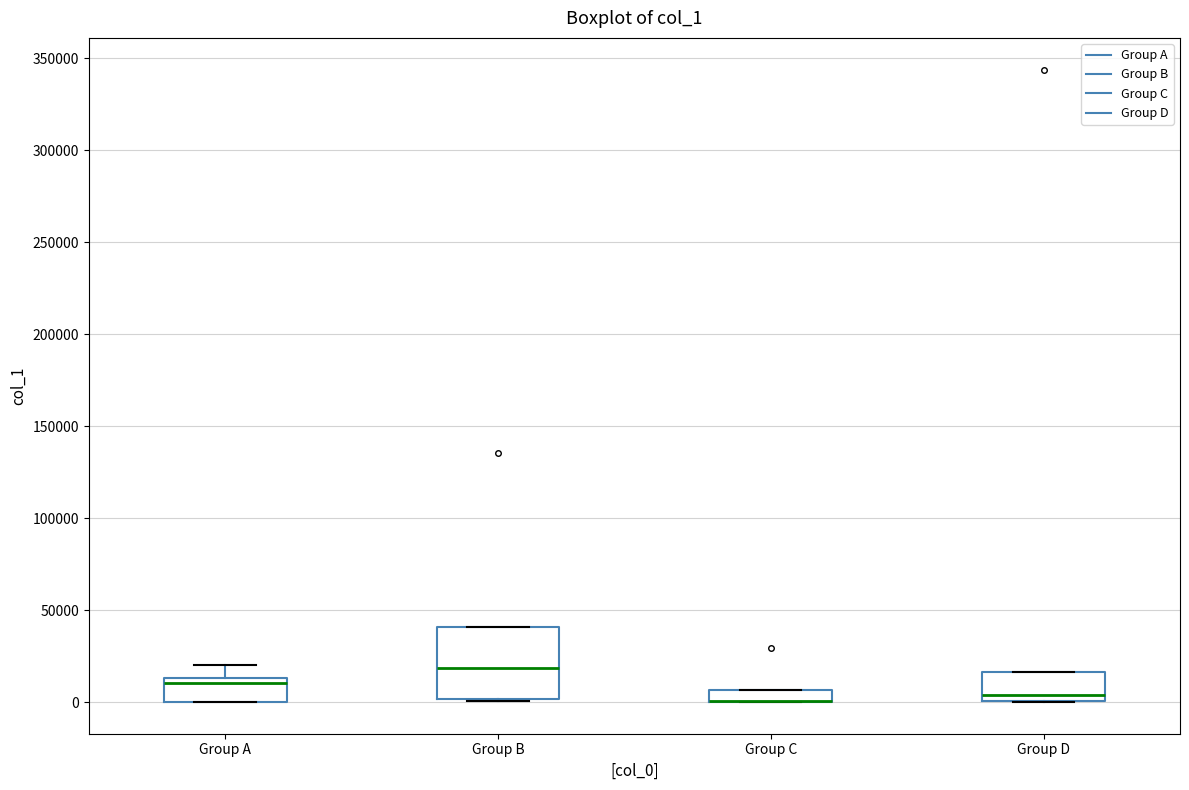

Which box is the tallest, from its lower edge to its upper edge?

Group B